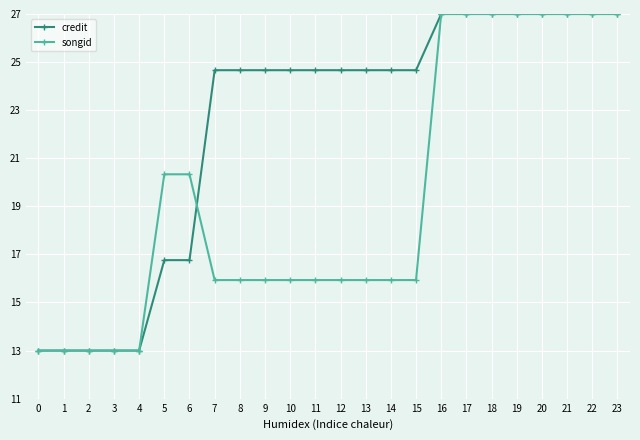

What is the highest value of the credit series?

27.0